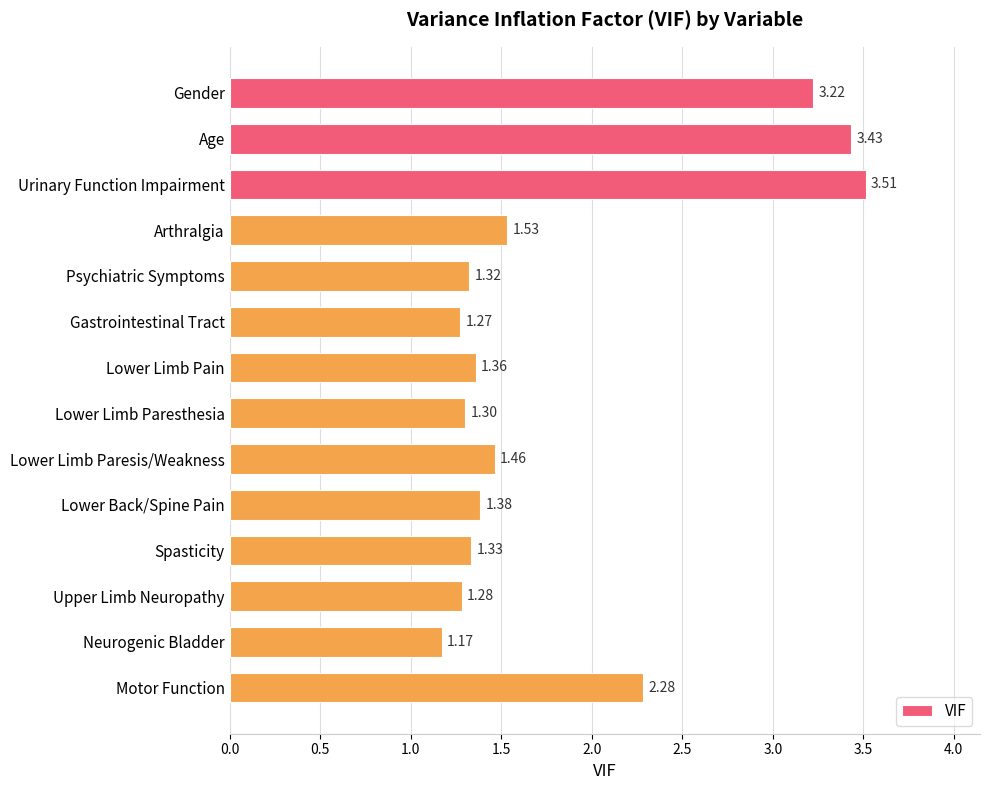

At which label is the value closest to 2?

Motor Function